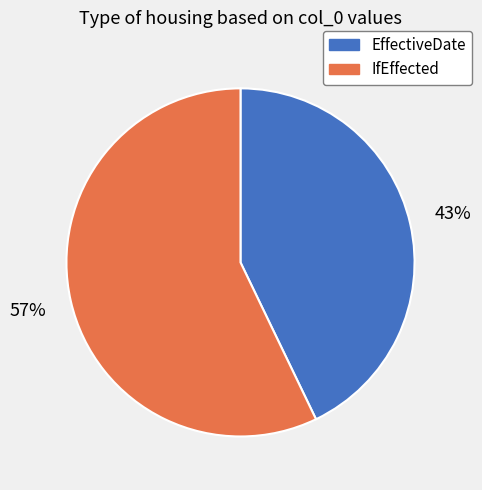

To the nearest percent, what is the combined percentage of EffectiveDate and IfEffected?

100%